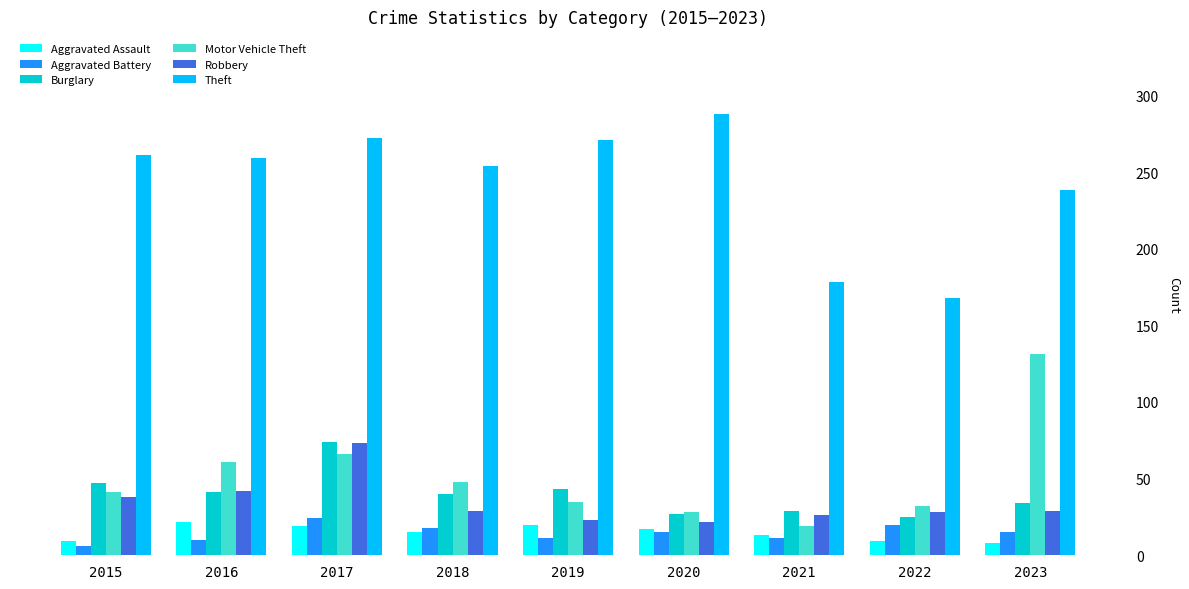

Which series has the largest range (max minus min)?

Theft